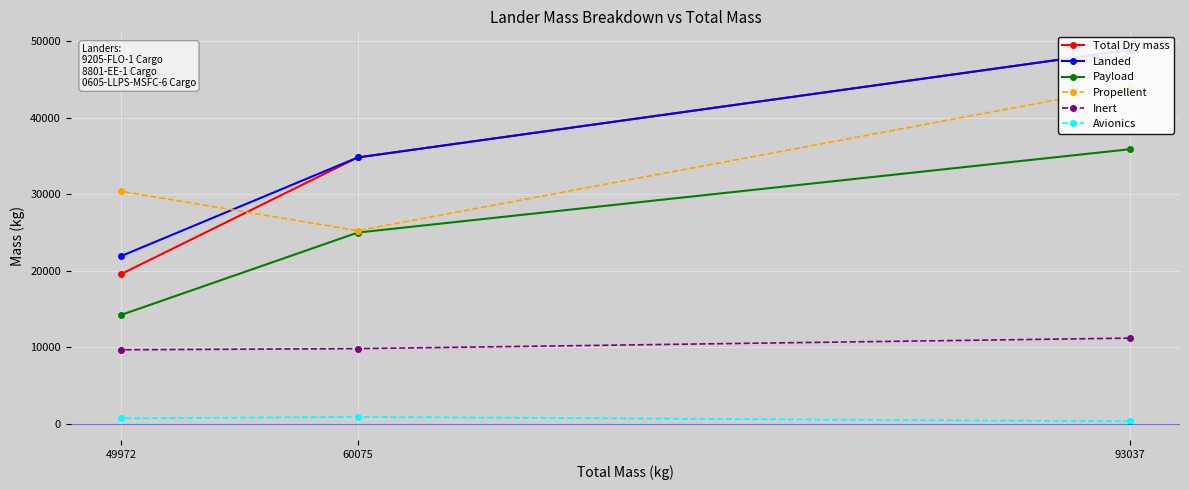

Reading right to left, list all the values displayed in this chart.

Total Dry mass: 49972=19576	60075=34823	93037=48886
Landed: 49972=21929	60075=34823	93037=48886
Payload: 49972=14234	60075=25000	93037=35894
Propellent: 49972=30396	60075=25252	93037=44151
Inert: 49972=9672	60075=9823	93037=11198
Avionics: 49972=693	60075=898	93037=307